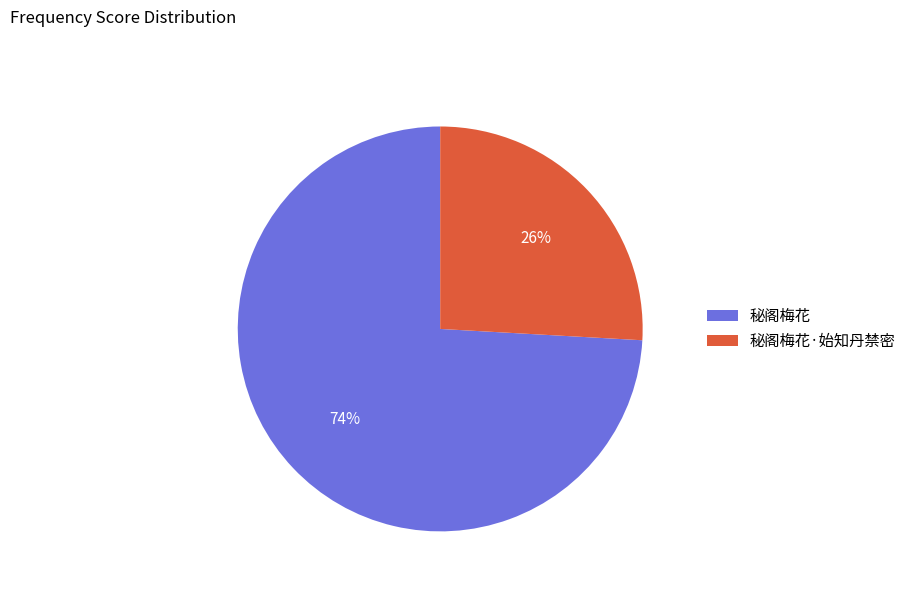

Is the sum of 秘阁梅花 and 秘阁梅花·始知丹禁密 greater than half?

Yes